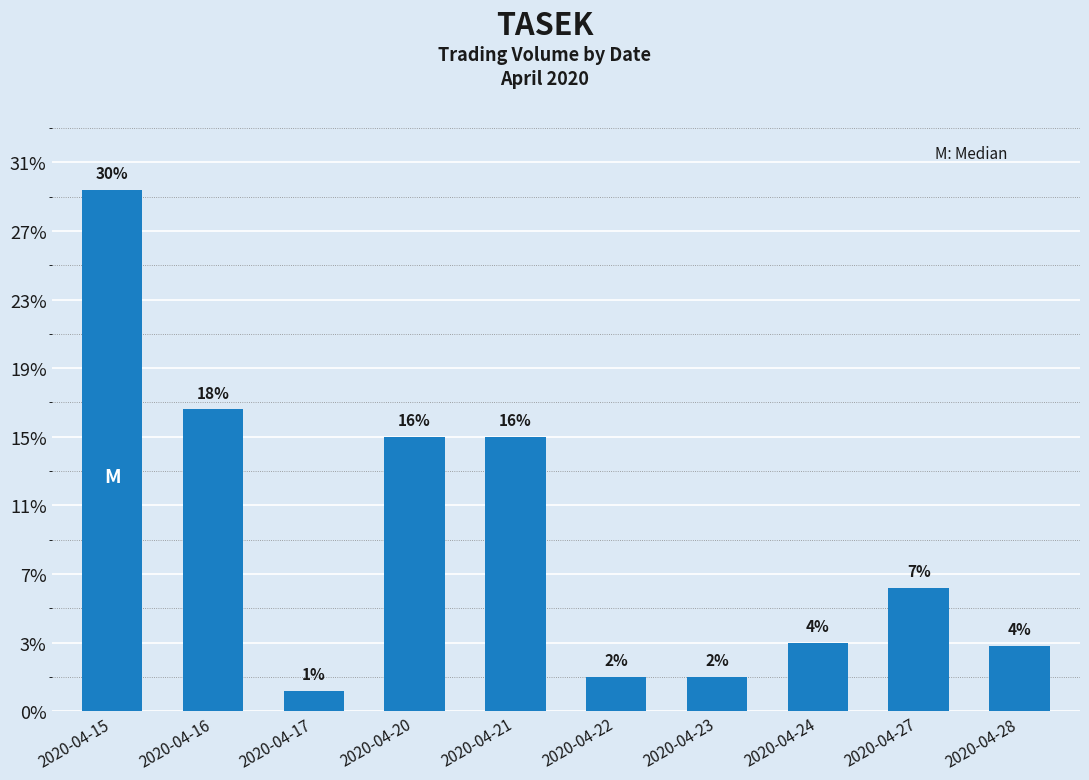

Count the number of values greater than 3600.

4